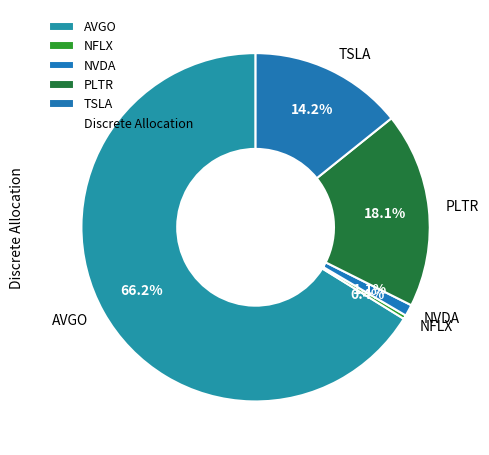

Is AVGO the majority of the pie?

Yes